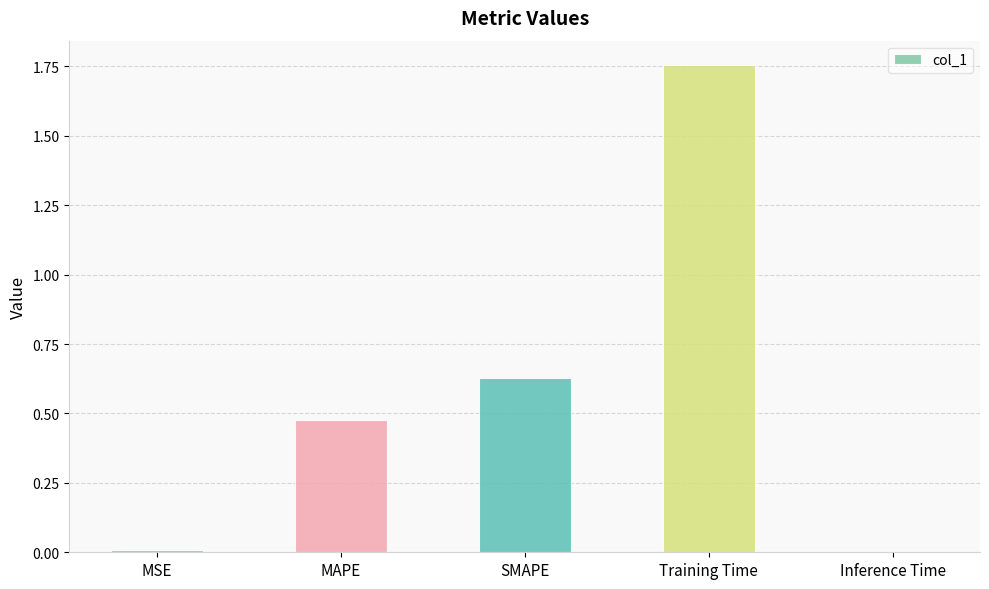

What is the label of the 5th bar from the right?

MSE